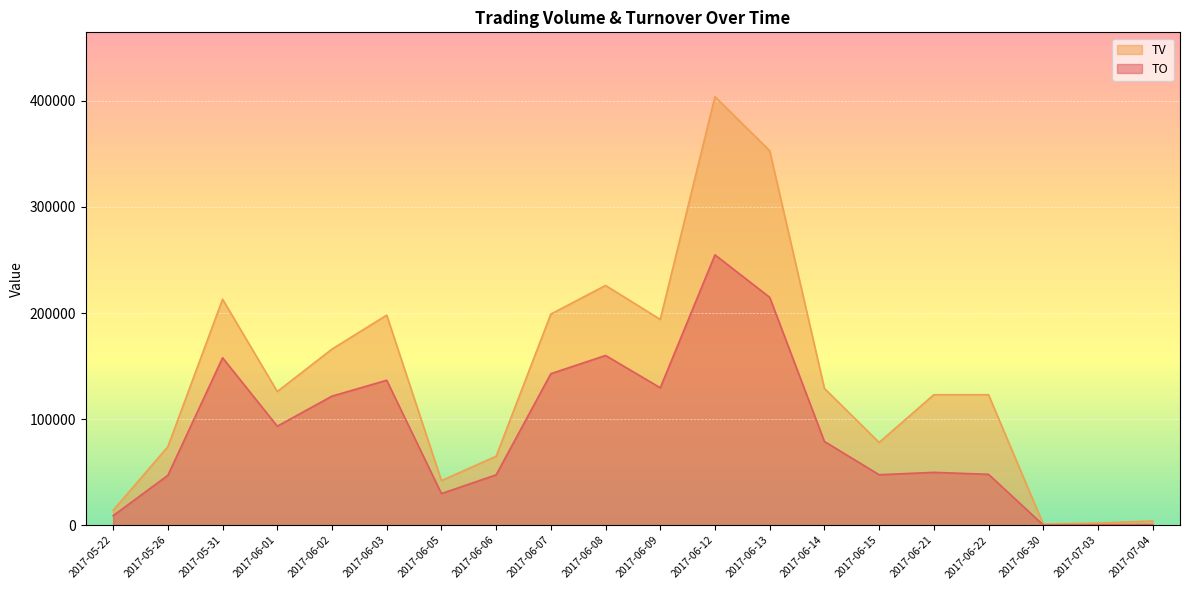

Which series has the largest range (max minus min)?

TV